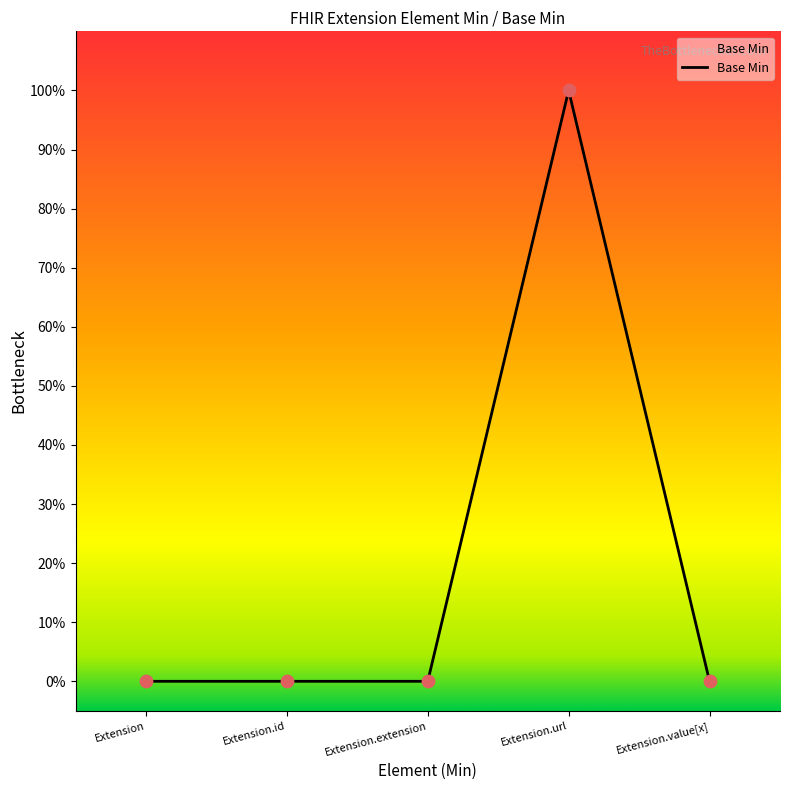

Which has a higher value, Extension.extension or Extension.id?

Extension.extension